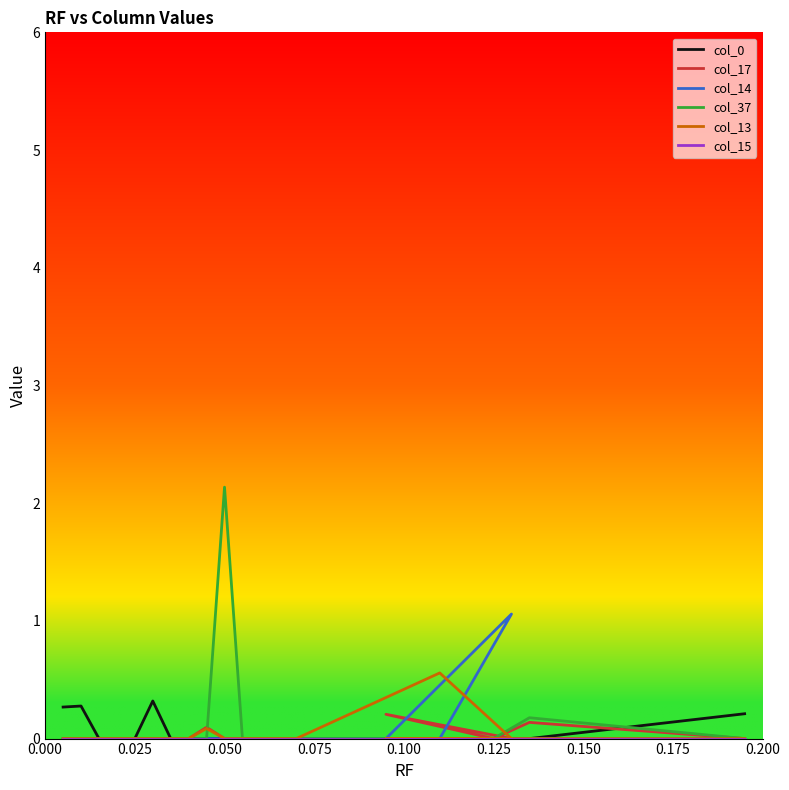

True or false: col_14 and col_37 cross at least once.

False